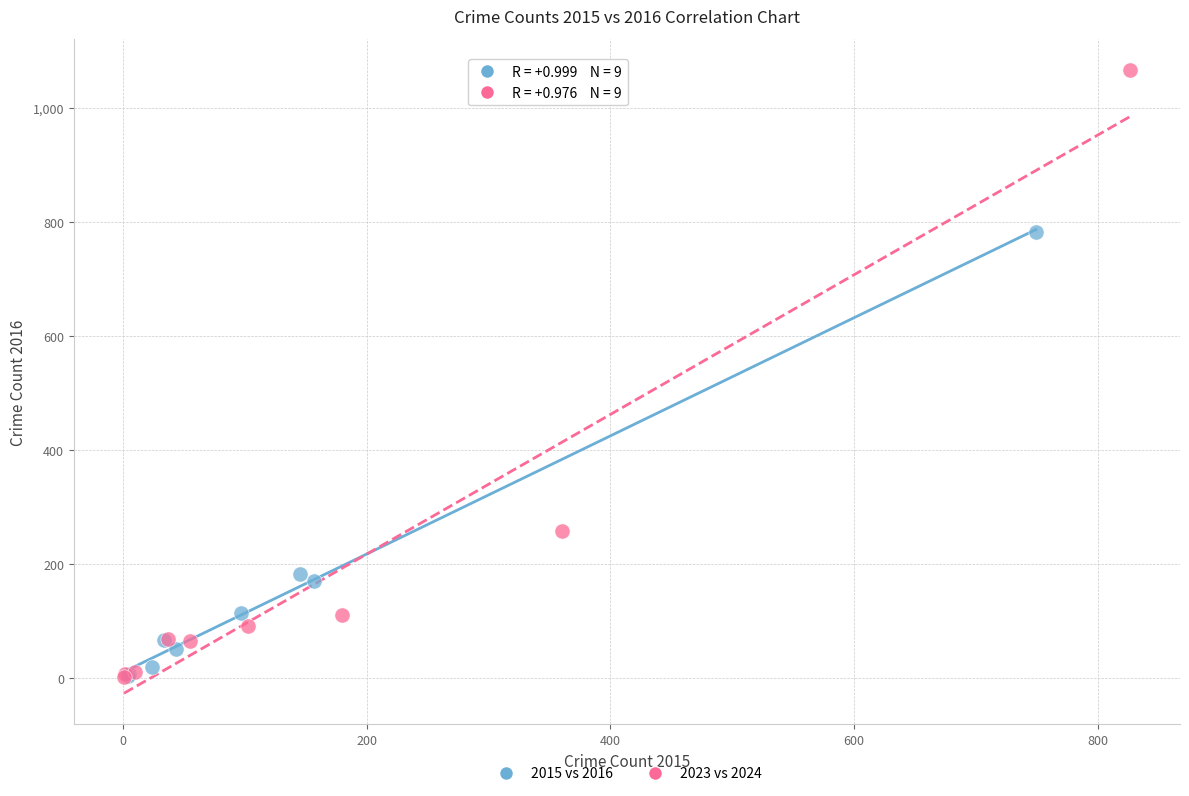

Which series reaches the maximum Y coordinate?

2023 vs 2024